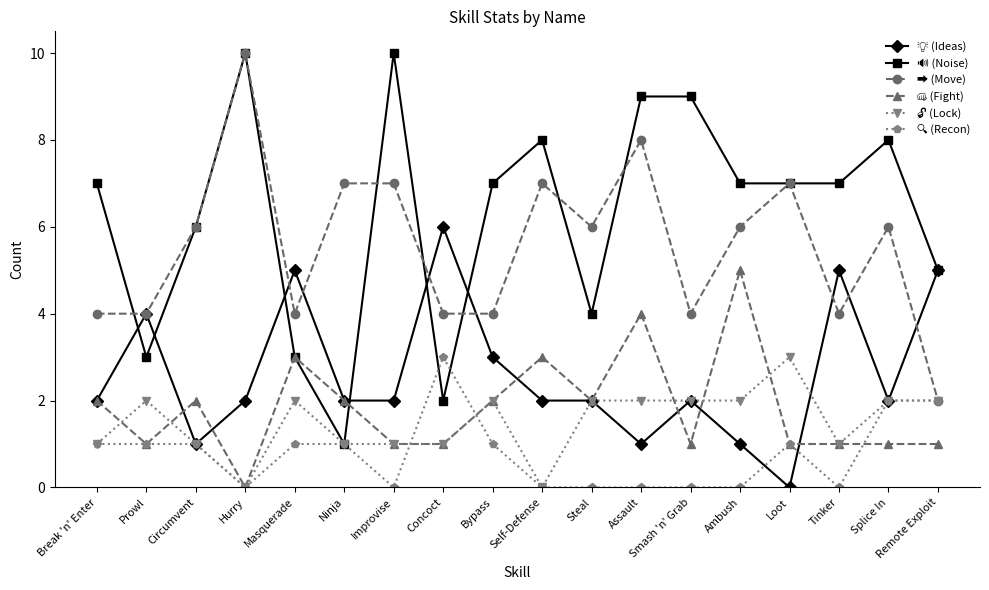

What is the approximate value of ➡ (Move) at Improvise?

7